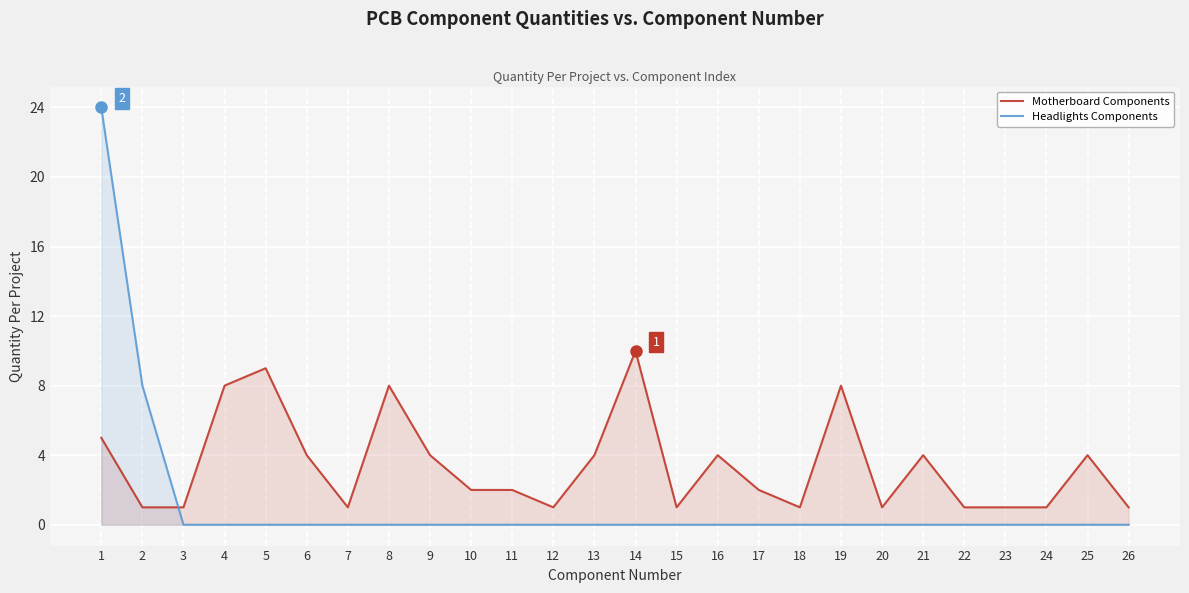

How many distinct data groups are displayed?

2